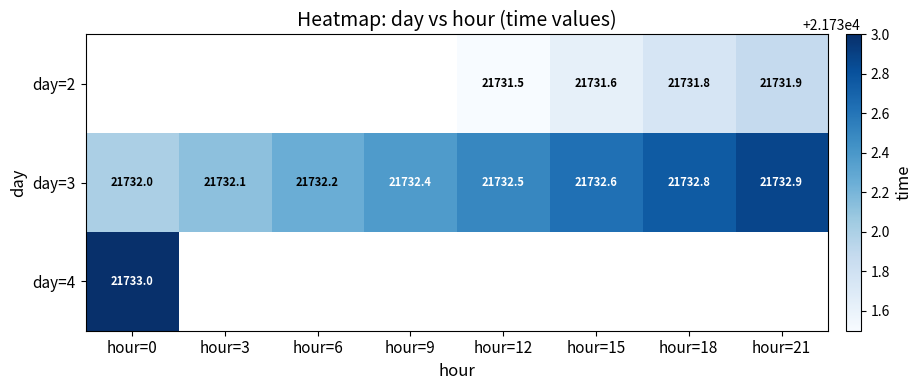

How many values in the day=3 series exceed 21732?

7